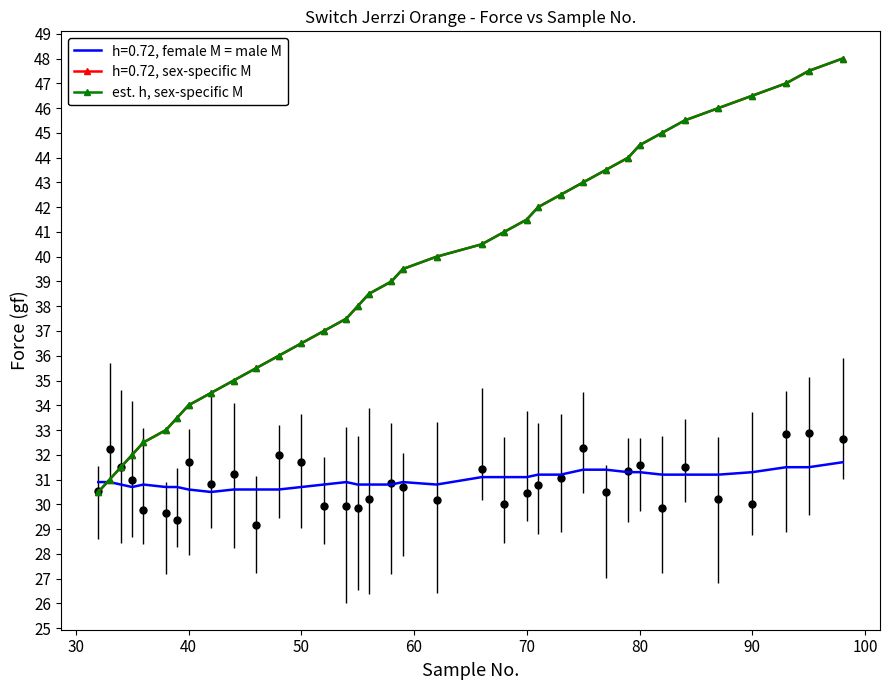

The chart shows a value of 27.9 at 19. True or false?

False